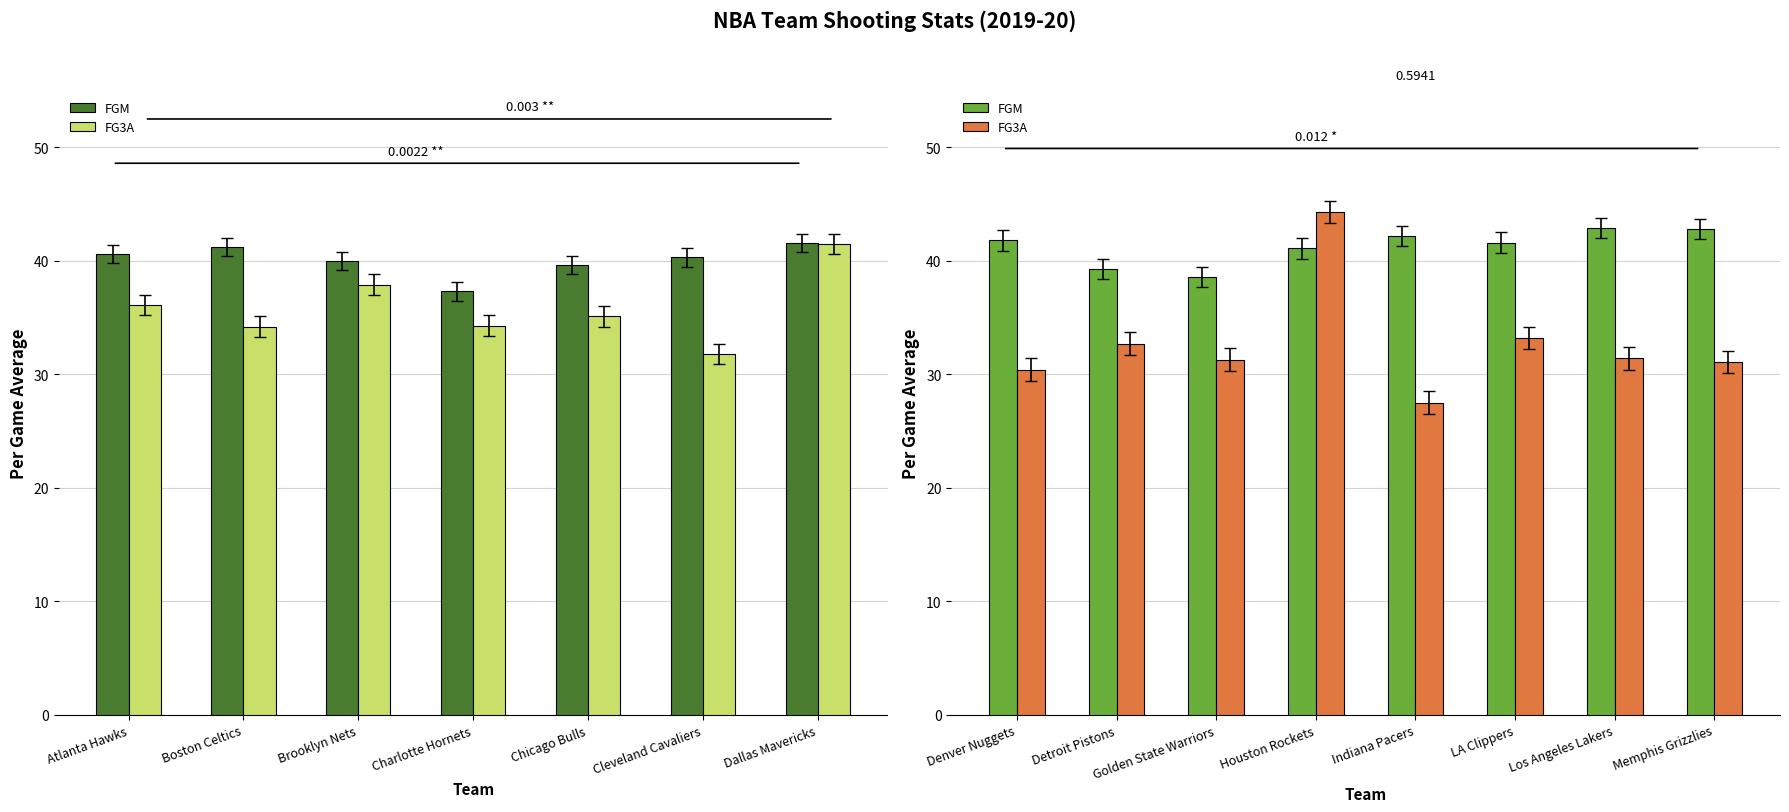

Which has a higher value, Golden State Warriors or Denver Nuggets?

Denver Nuggets